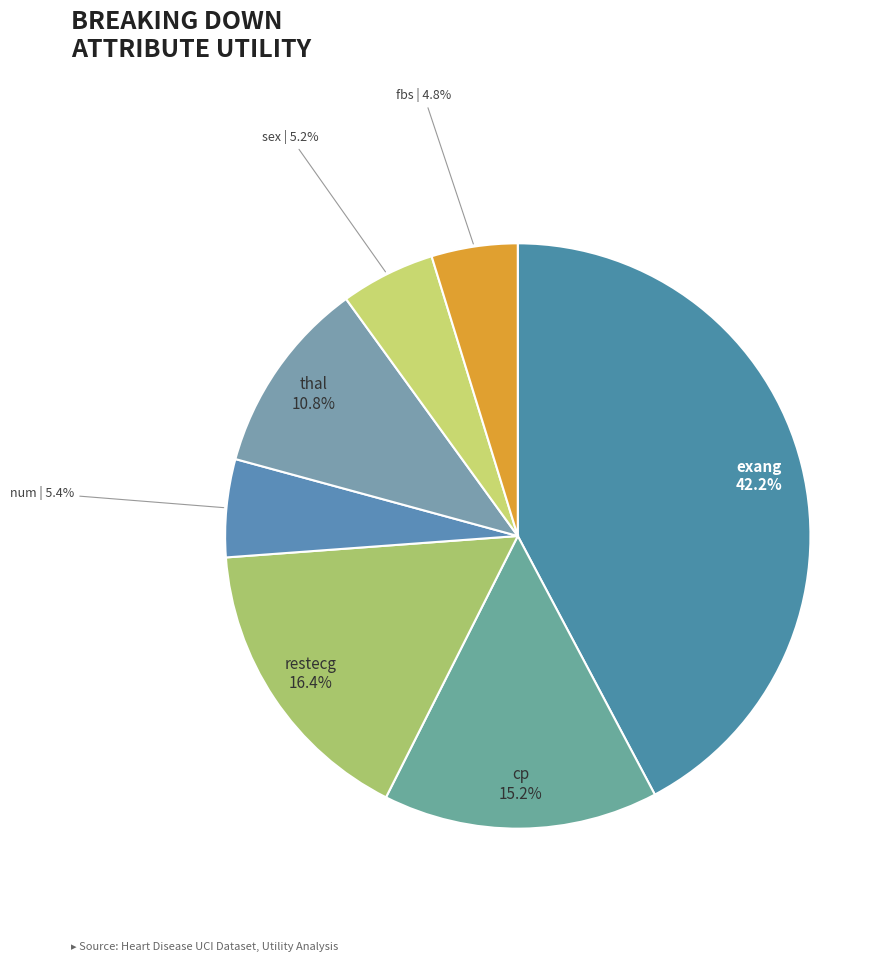

How many slices are in this pie chart?

7